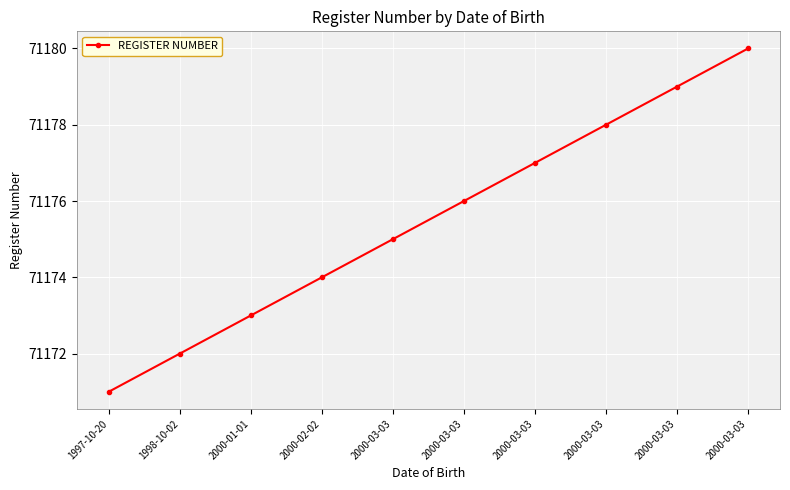

Reading right to left, extract all data points from this chart.

71180	71179	71178	71177	71176	71175	71174	71173	71172	71171